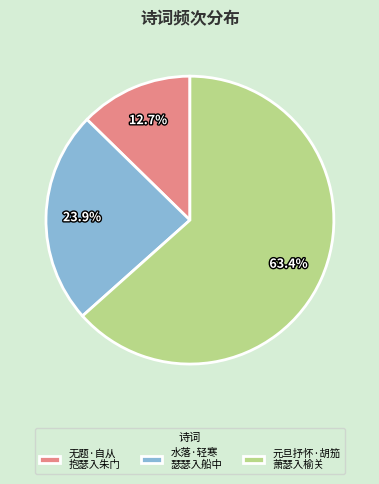

What is the largest slice in the pie chart?

元旦抒怀·胡笳 萧瑟入榆关